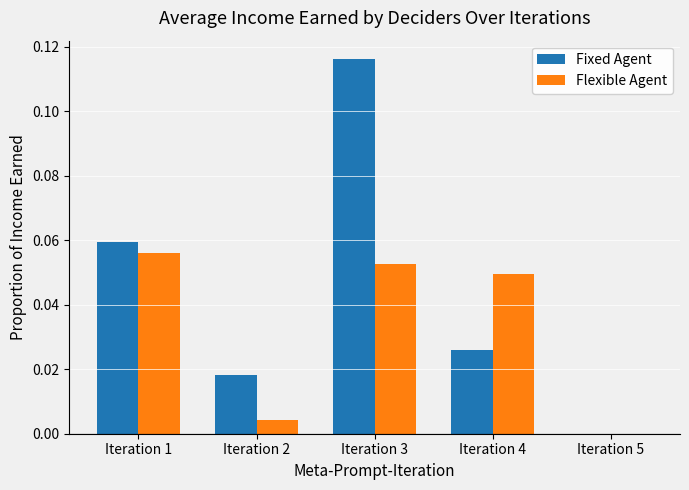

What are all the series names shown in the legend?

Fixed Agent, Flexible Agent